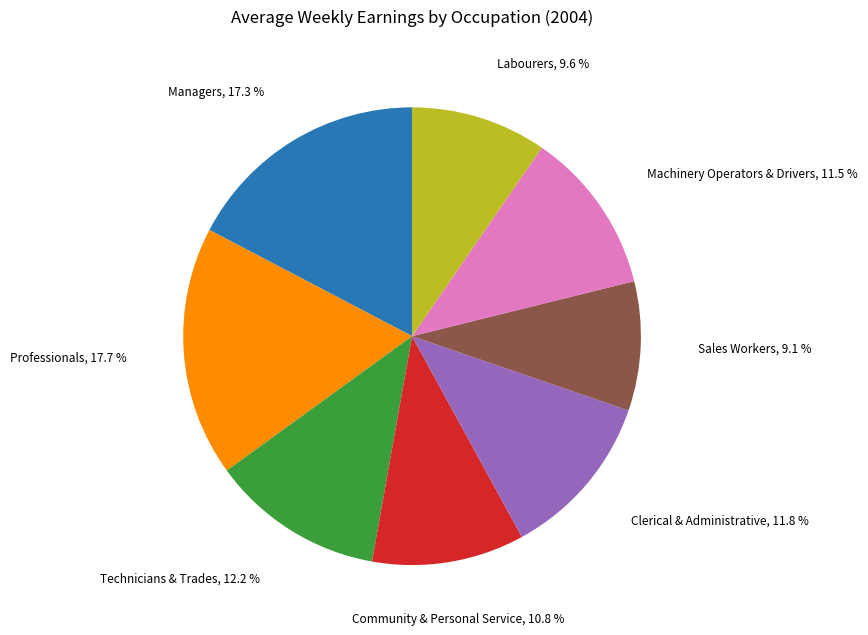

To the nearest percent, what is the difference between the largest and smallest slice percentages?

9%